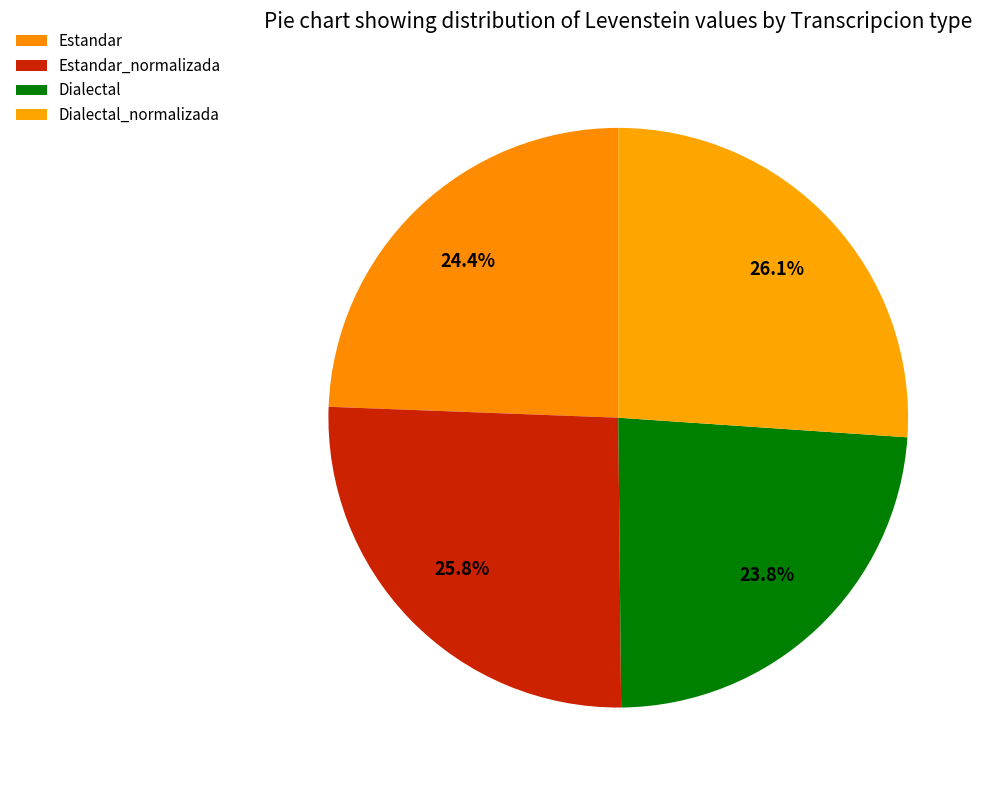

To the nearest percent, what portion does Dialectal_normalizada represent?

26%